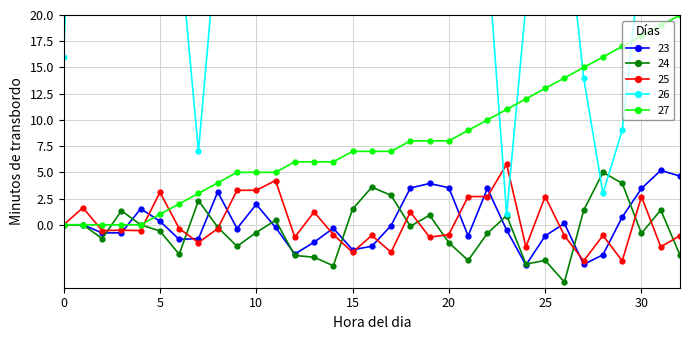

Which series has the largest total across all categories?

isite